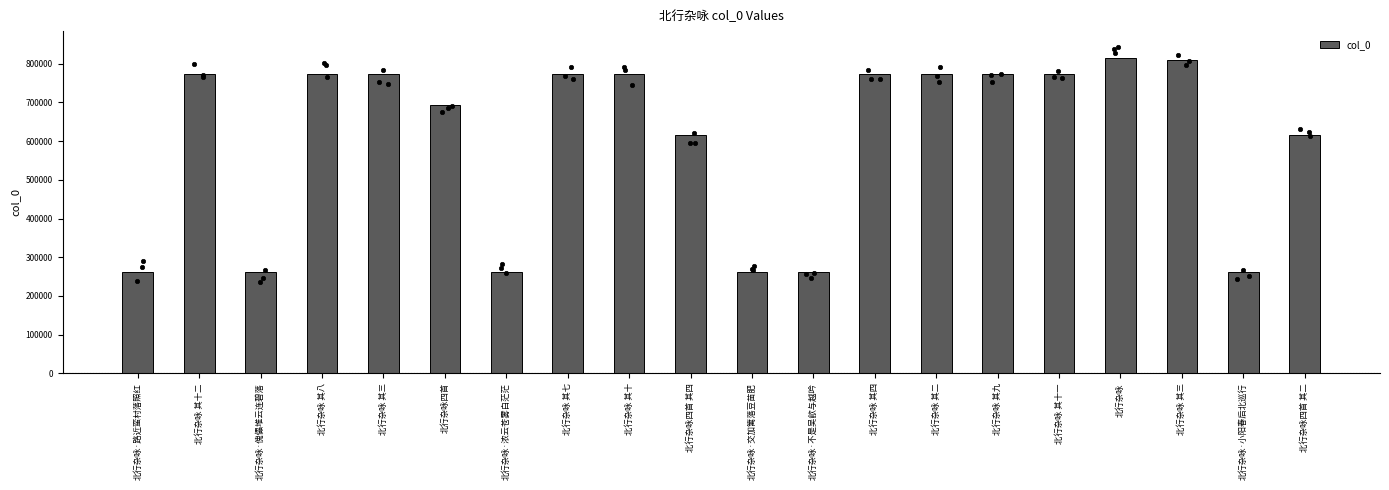

What is the change in value from 北行杂咏 其三 to 北行杂咏?

+40389